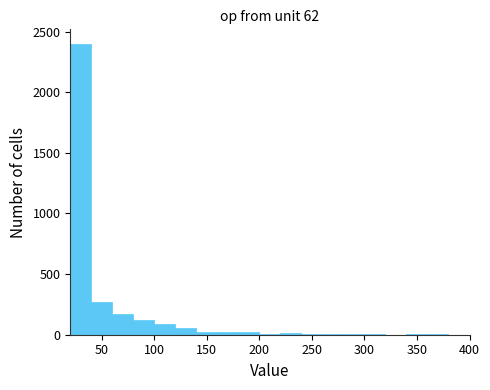

Over which range of the x-axis is the bar tallest?

20 to 40